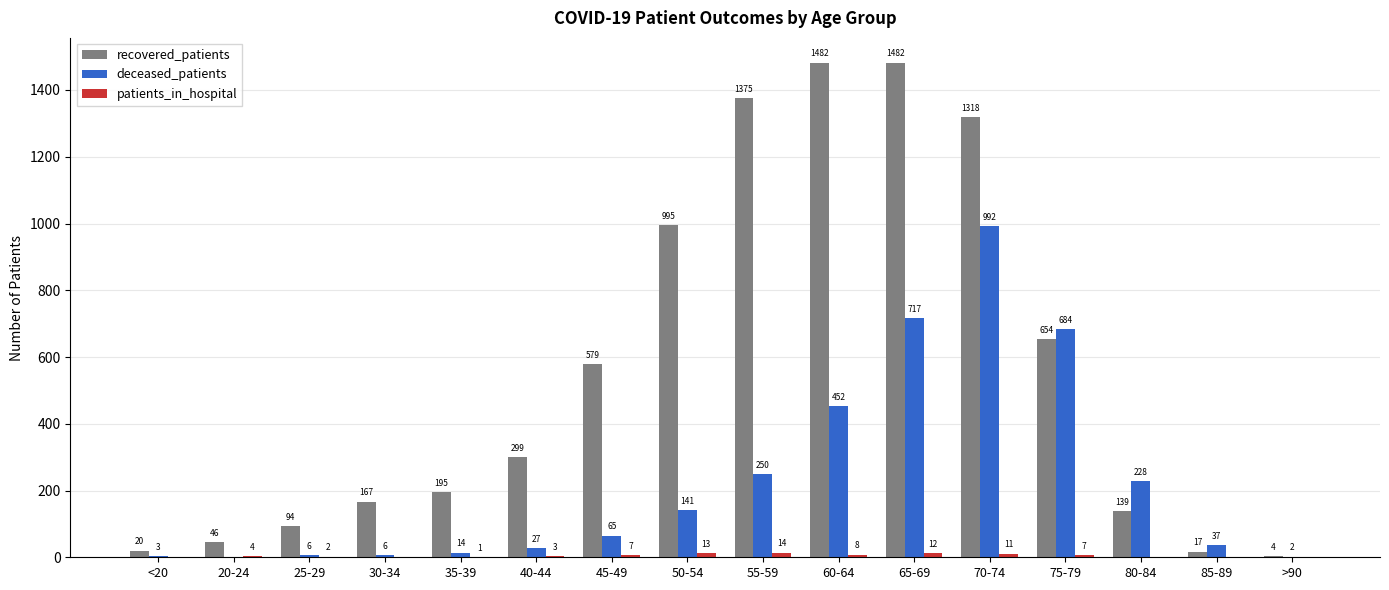

Read the deceased_patients value at 40-44.

27